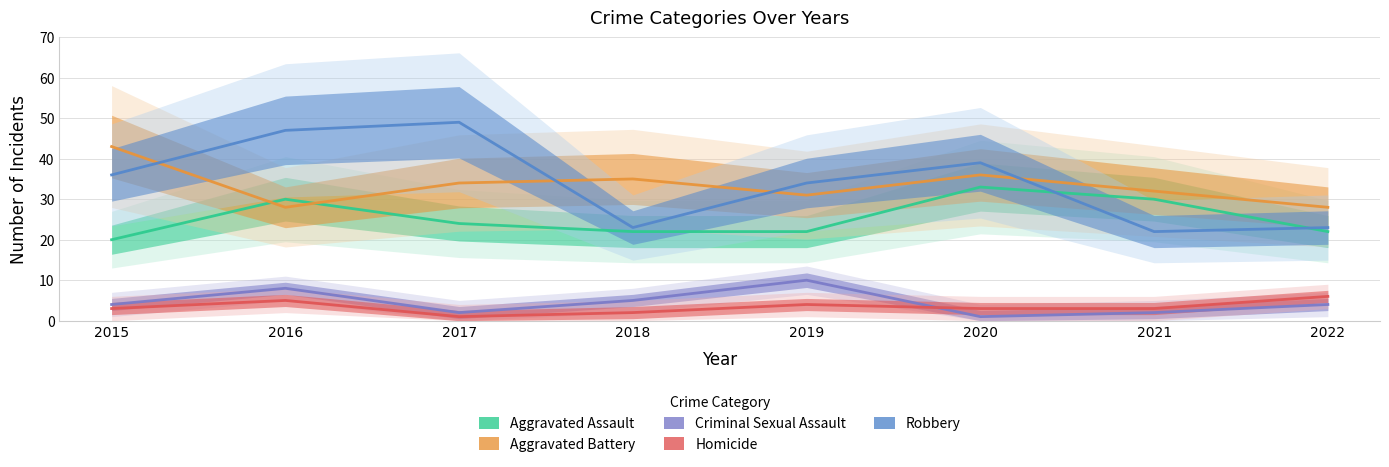

Reading left to right, list all the values displayed in this chart.

Aggravated Assault: 20	30	24	22	22	33	30	22
Aggravated Battery: 43	28	34	35	31	36	32	28
Criminal Sexual Assault: 4	8	2	5	10	1	2	4
Homicide: 3	5	1	2	4	3	3	6
Robbery: 36	47	49	23	34	39	22	23